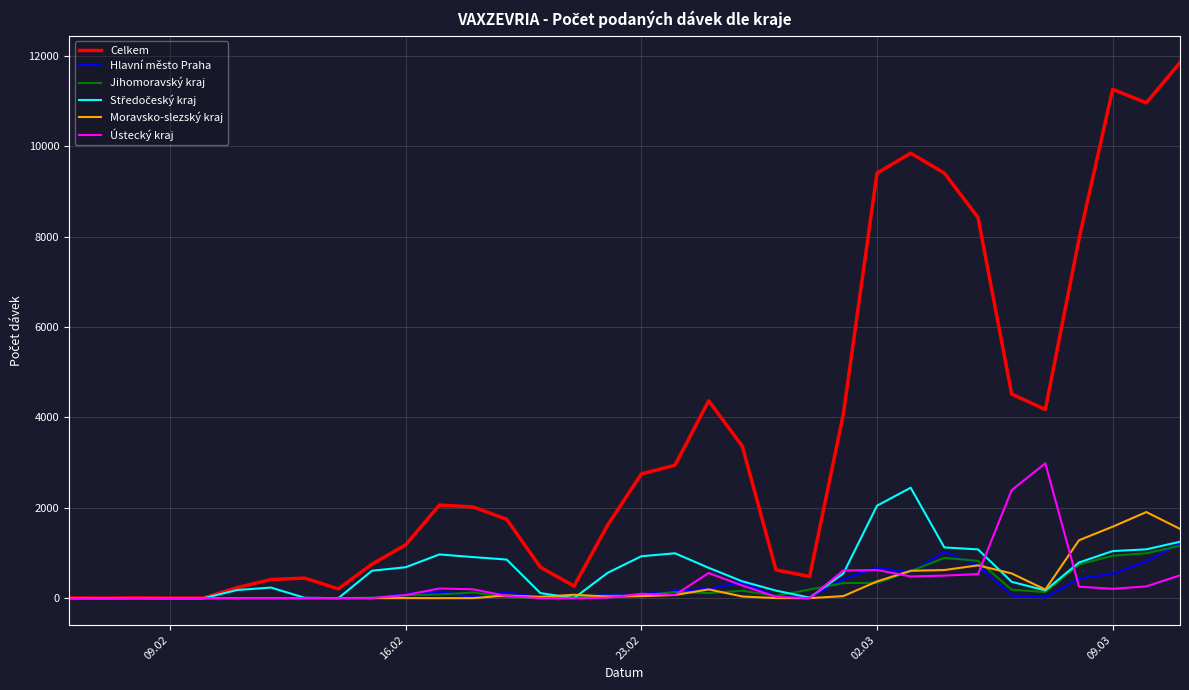

Which series has the largest total across all categories?

Celkem